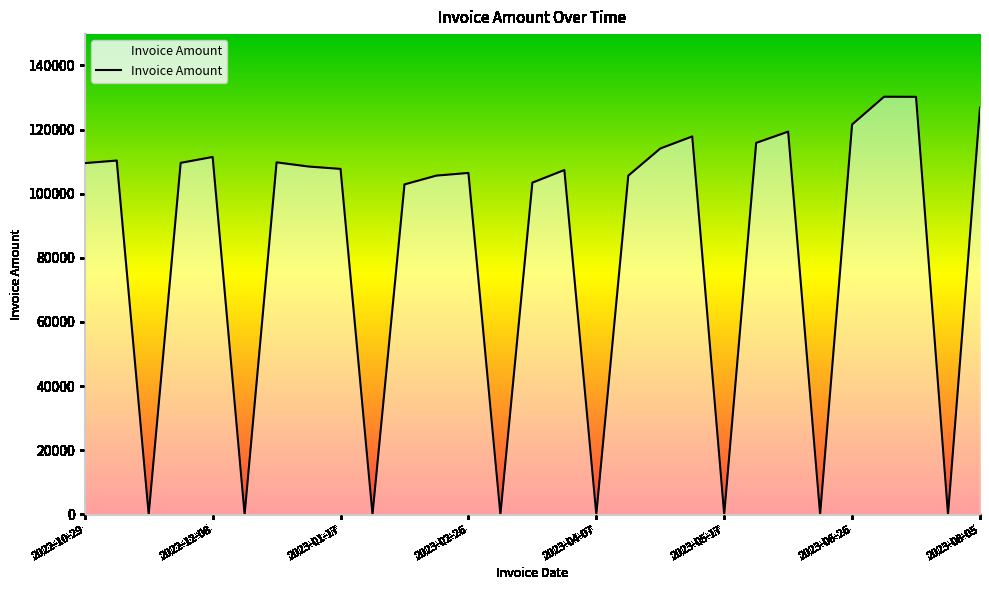

What is the difference between the maximum and minimum values?

130239.6